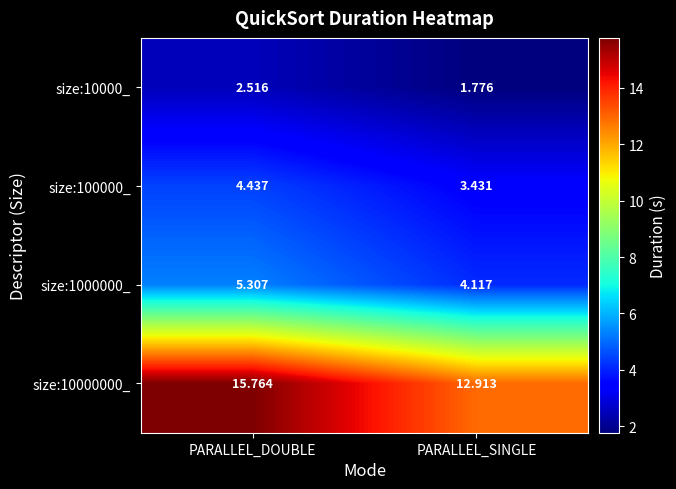

Where is size:10000_ nearest to the value 2?

PARALLEL_SINGLE